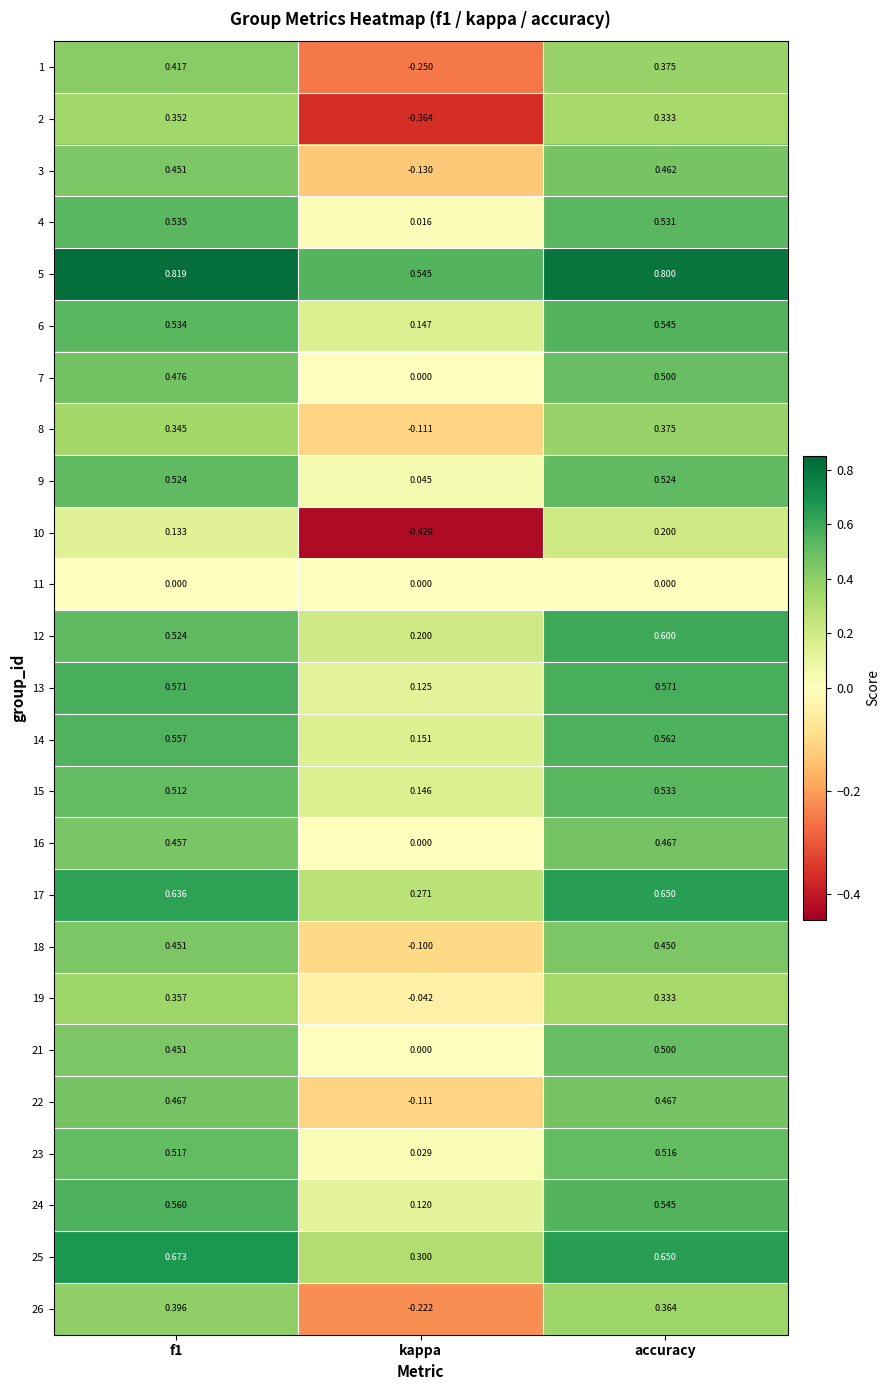

At which category is the sum across all series the highest?

accuracy